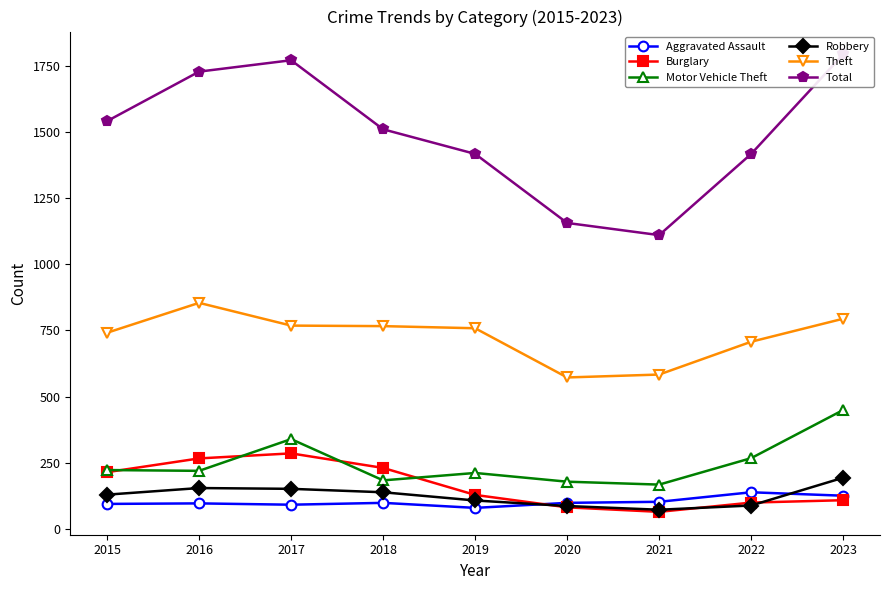

What is the lowest value of the Theft series?

572